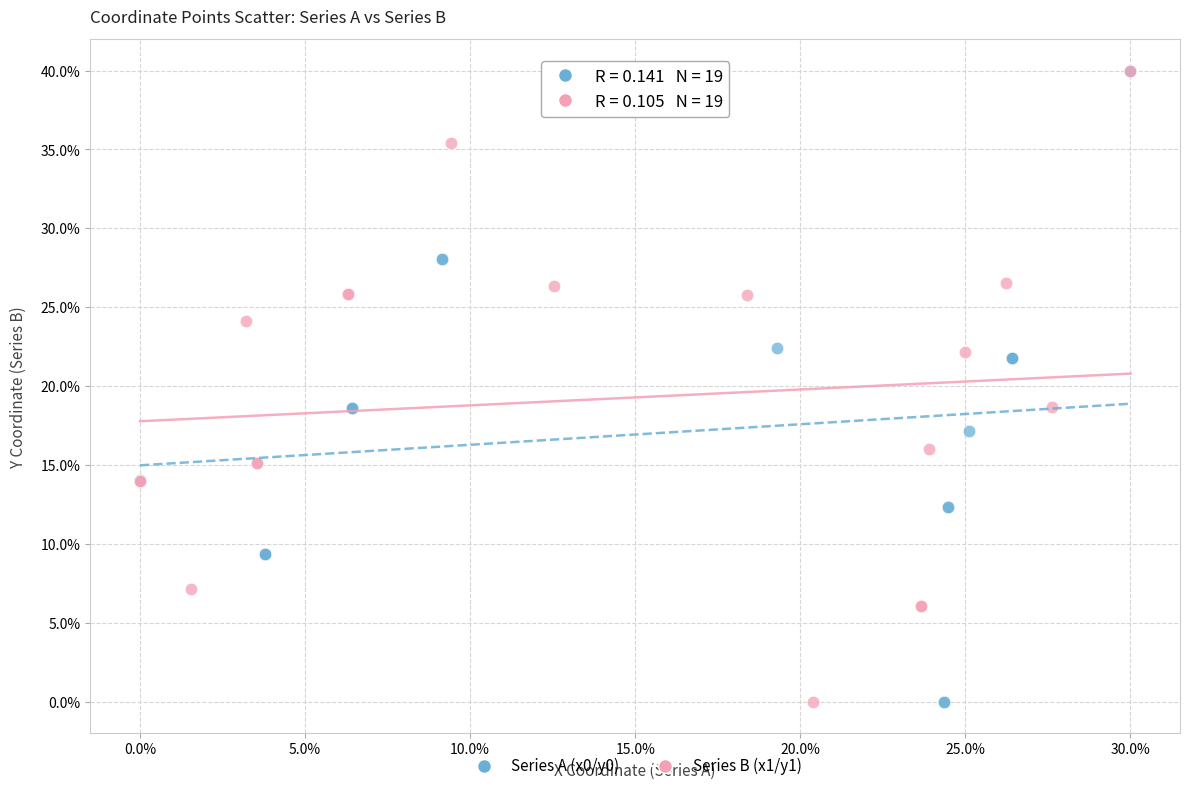

What are all the series names shown in the legend?

Series A (x0/y0), Series B (x1/y1)